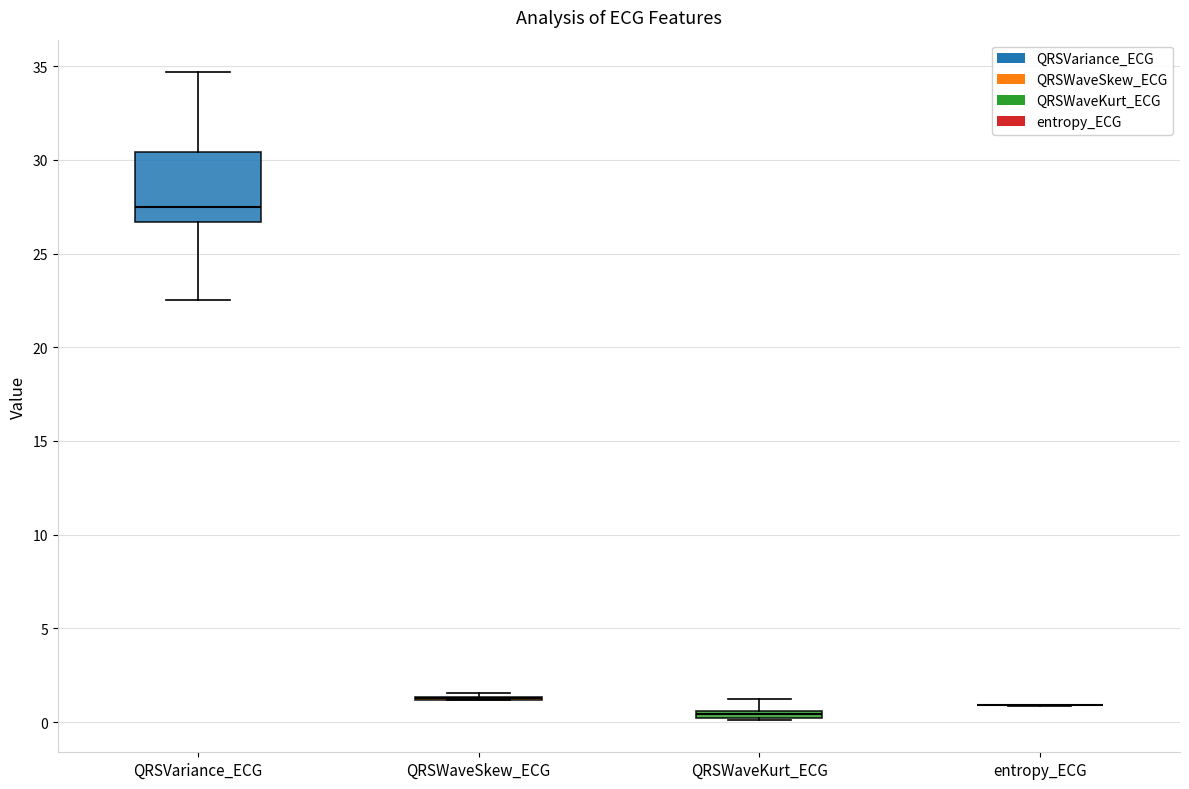

Which box is the tallest, from its lower edge to its upper edge?

QRSVariance_ECG